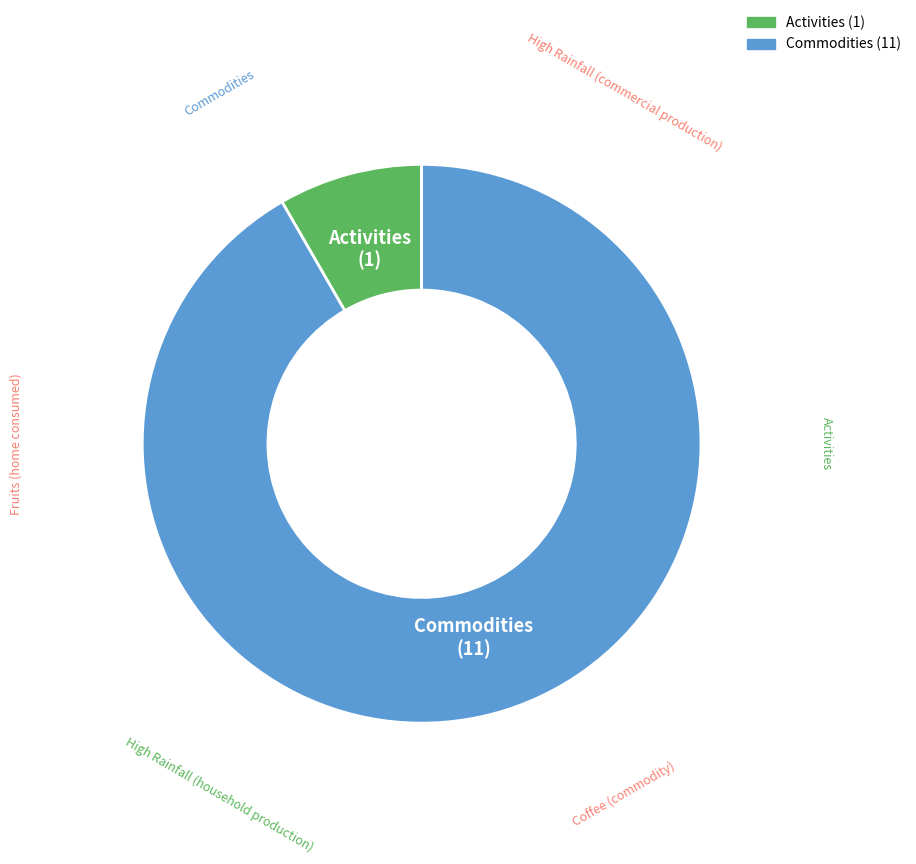

Rank the categories by value from highest to lowest.

Commodities, Activities